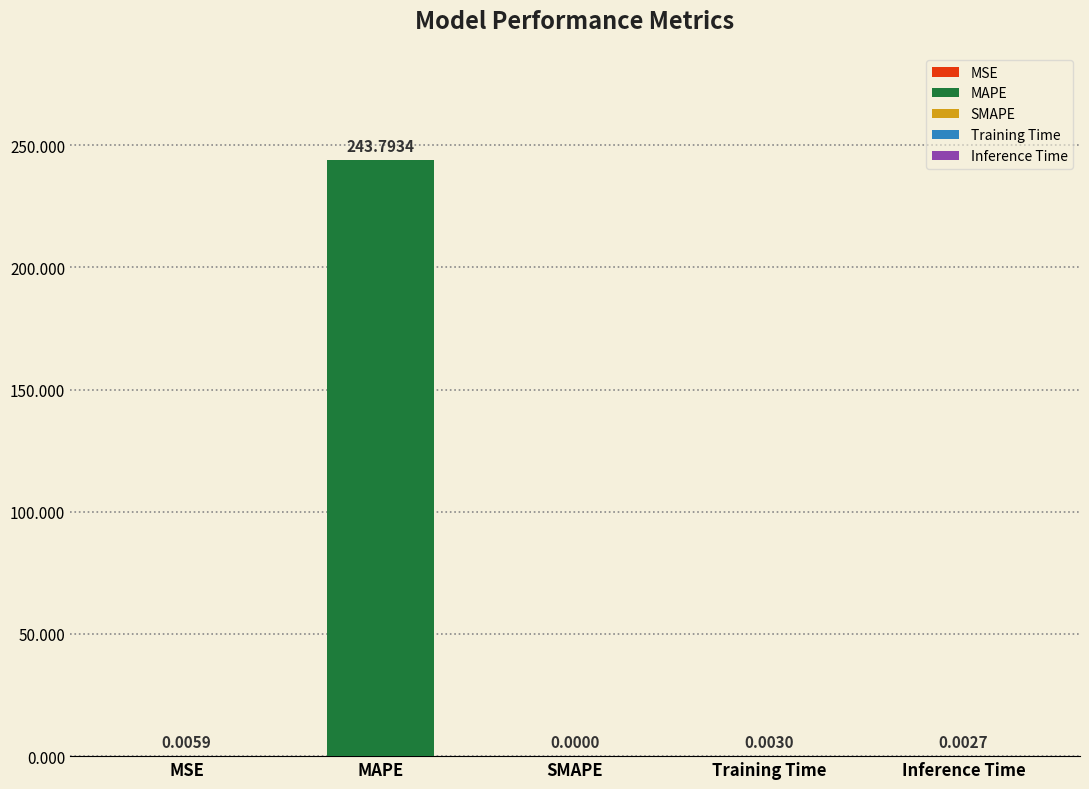

The value at Training Time is 0.0. True or false?

True